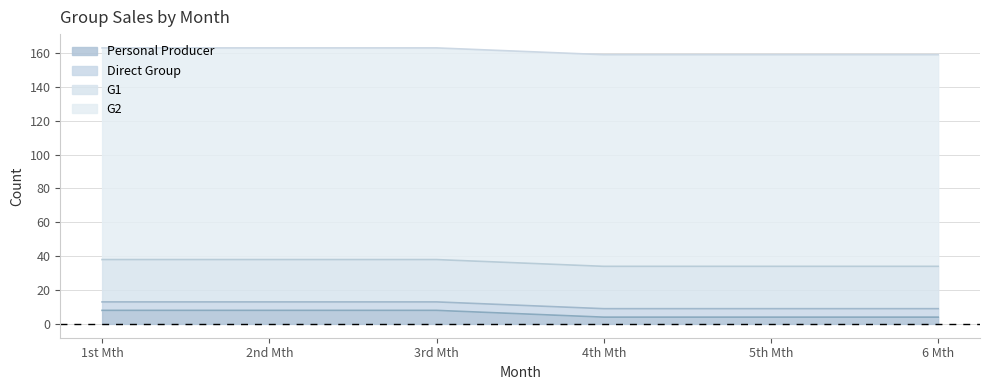

Does the chart have visible grid lines?

Yes